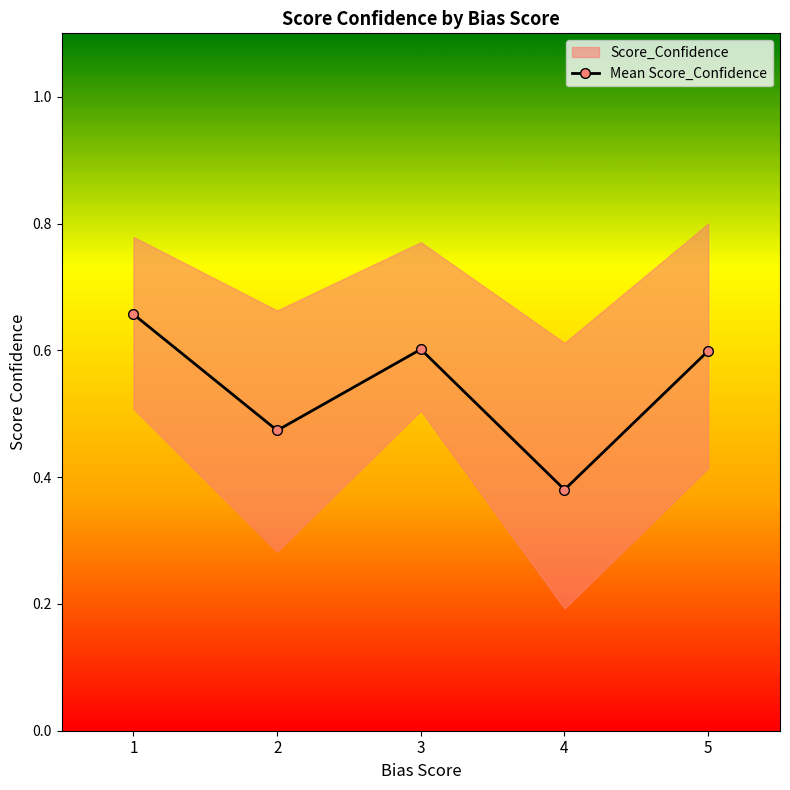

Count the values in the range 0 to 1.

5